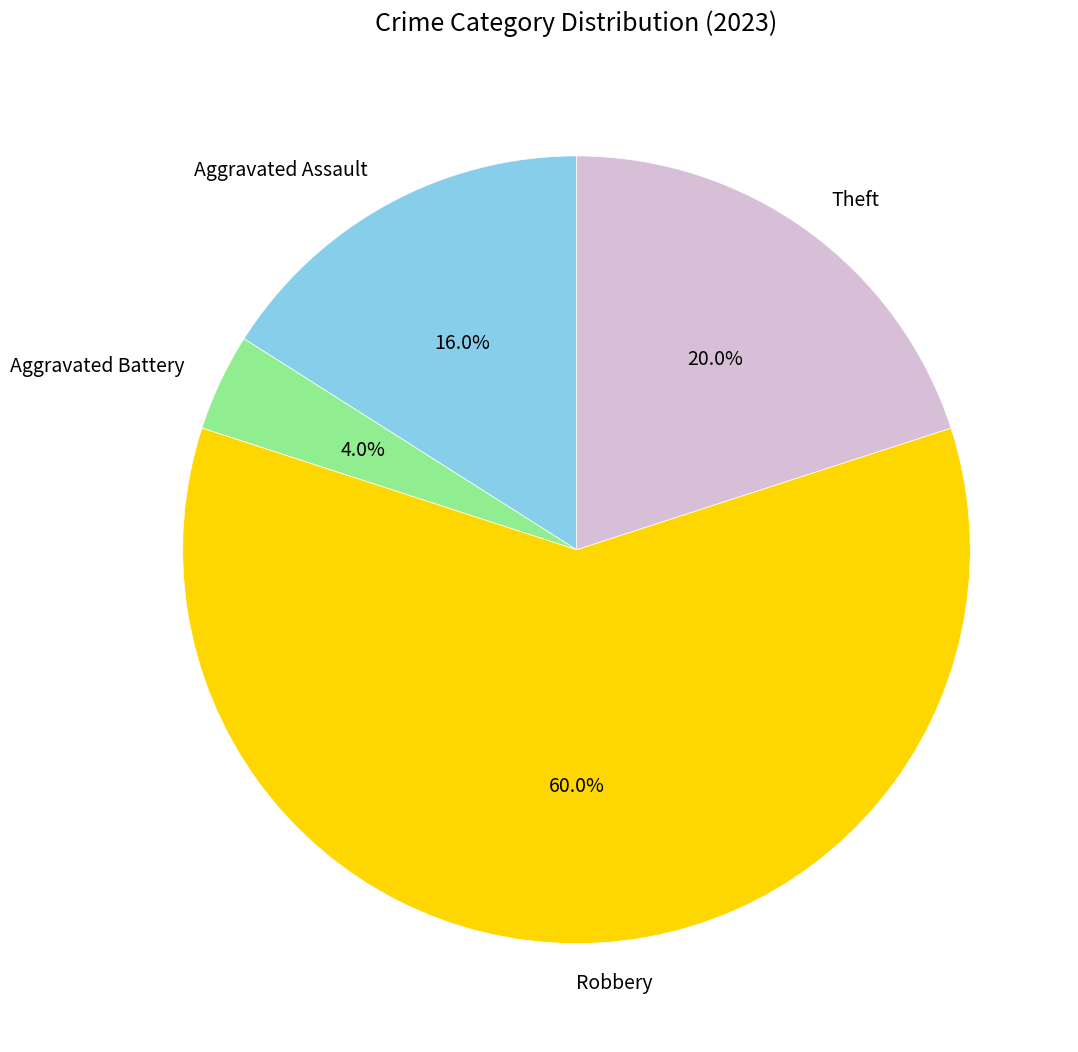

Does any single category account for the majority?

Yes